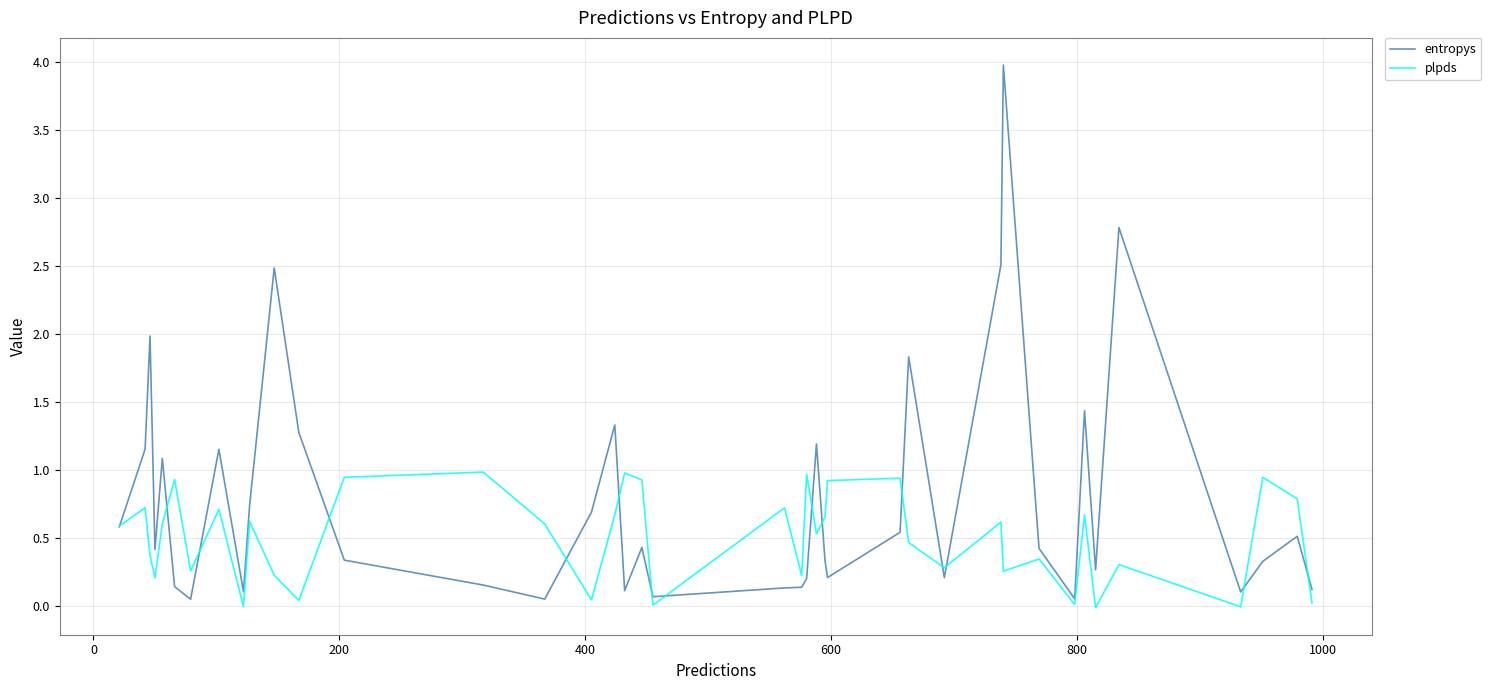

What is the maximum value for entropys?

4.0